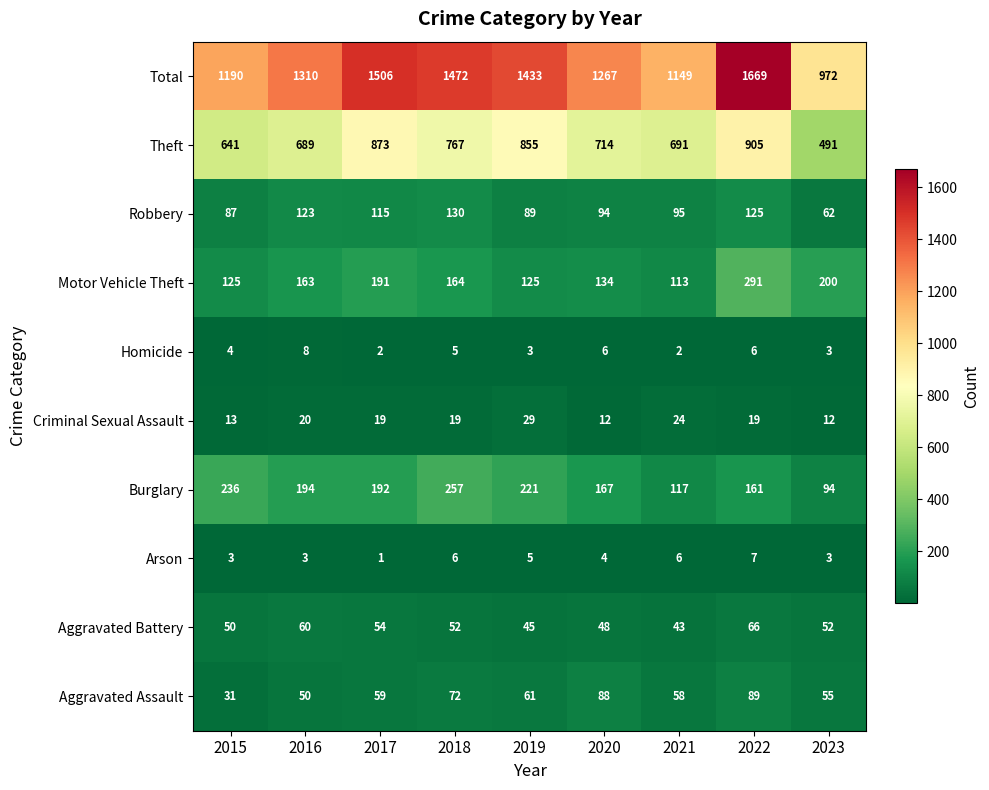

What is the total value across all series at 2019?

2866